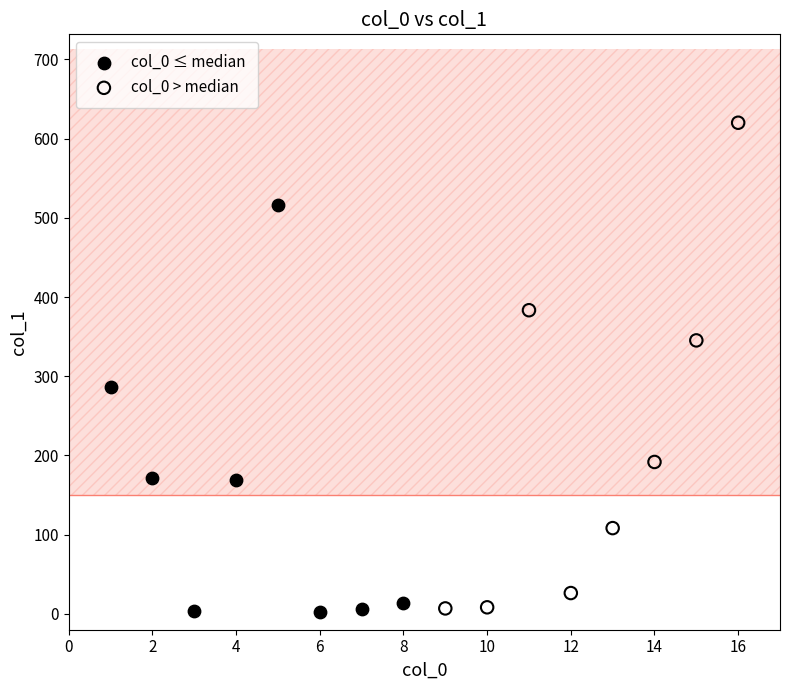

Which series has the largest Y range (max minus min)?

col_0 > median